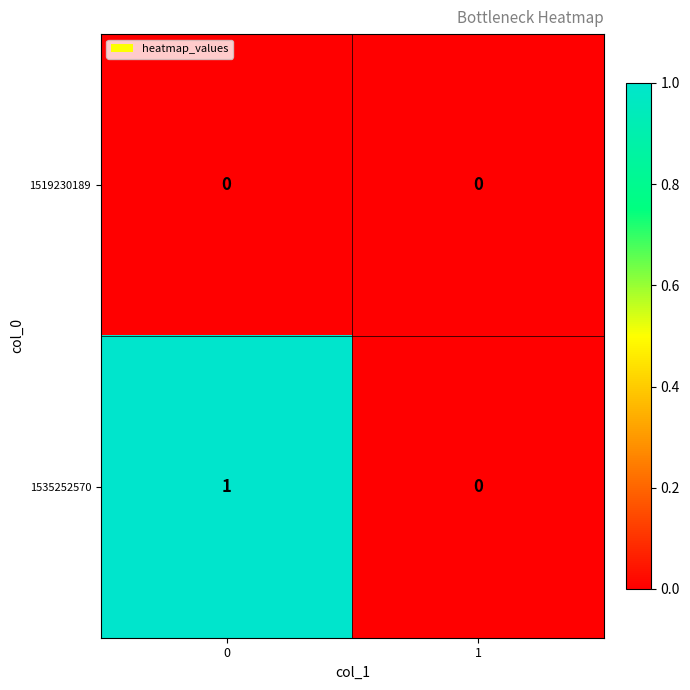

The value of 1535252570 at 1 is 1. True or false?

False